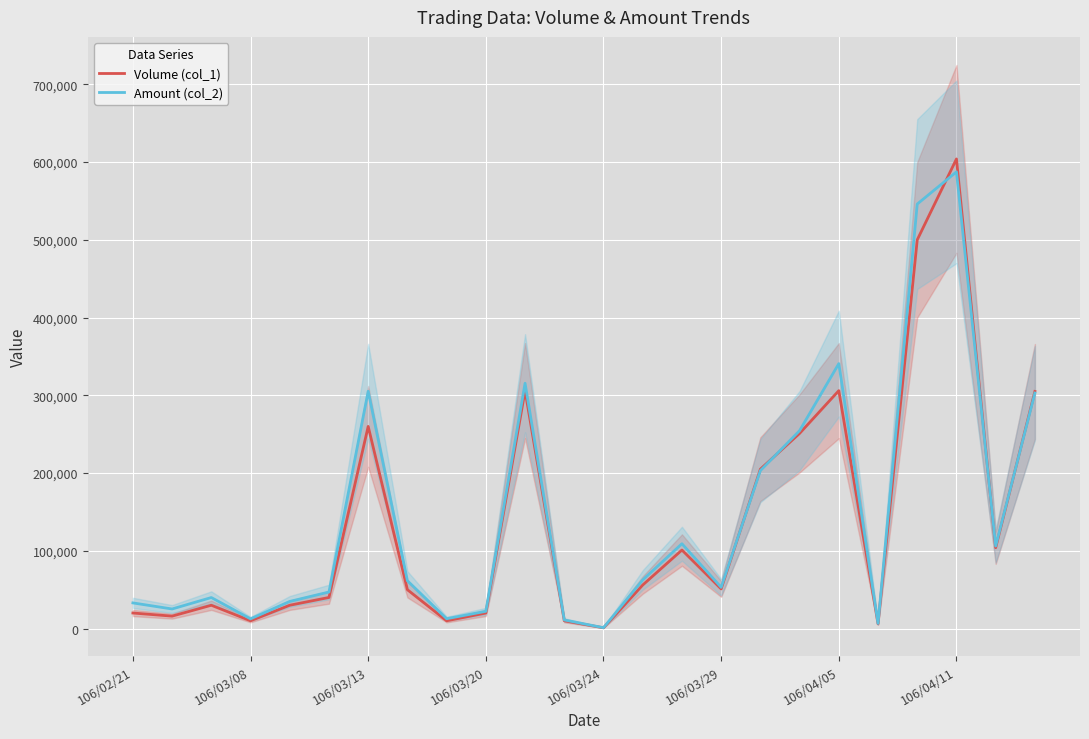

Where is Volume (col_1) nearest to the value 302500?

23